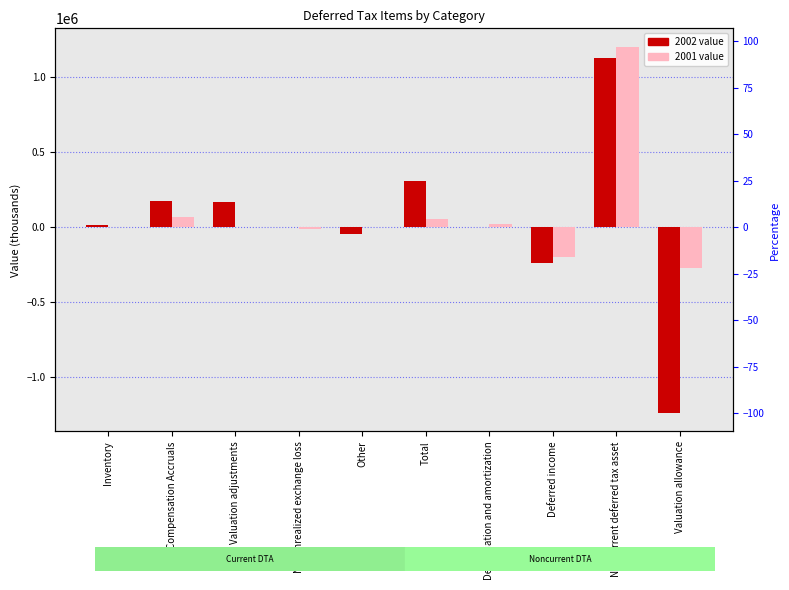

What are all the series names shown in the legend?

2002, 2001